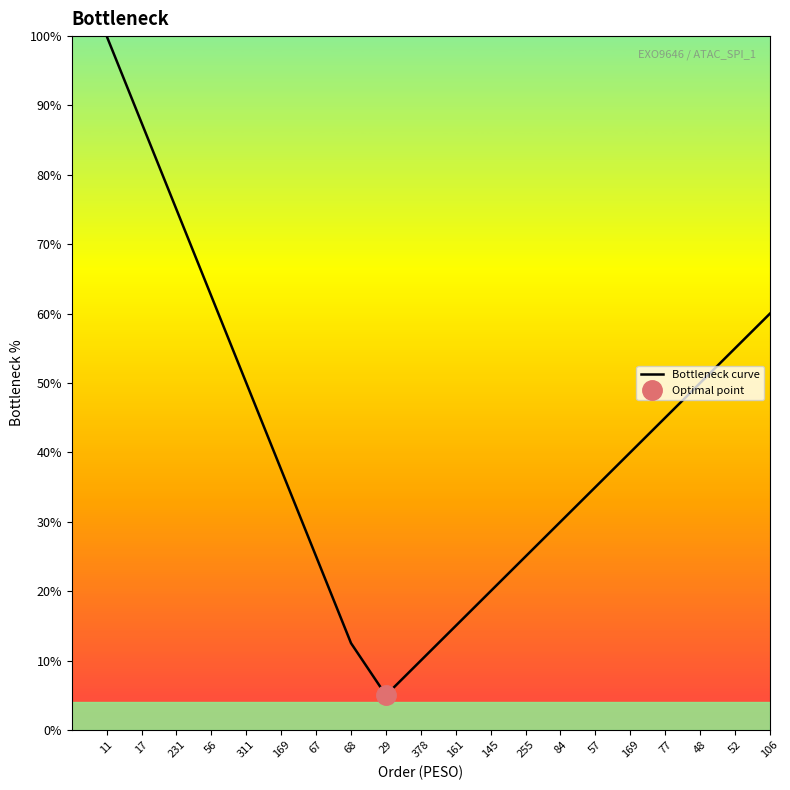

What is the sum of all values?

840.0